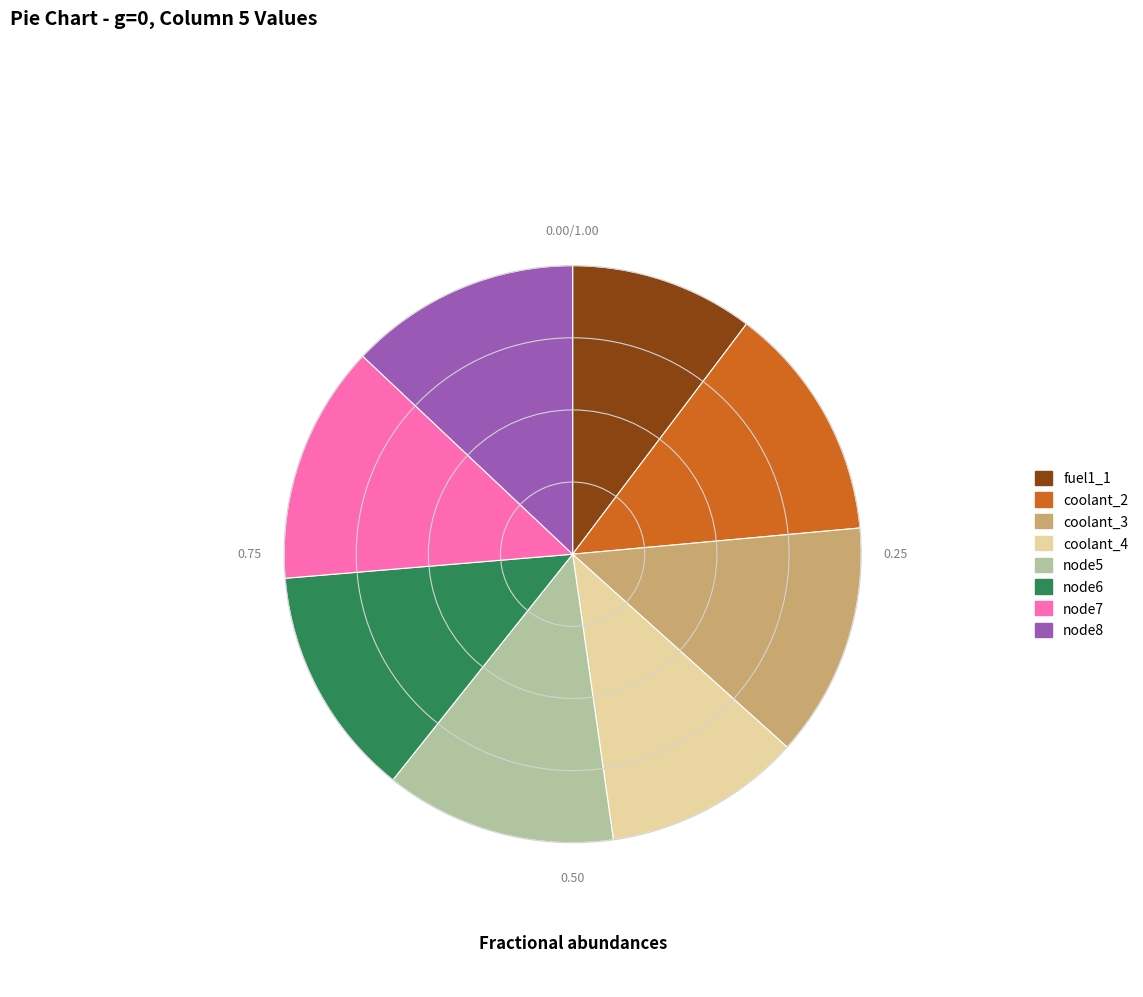

Does any single category account for the majority?

No